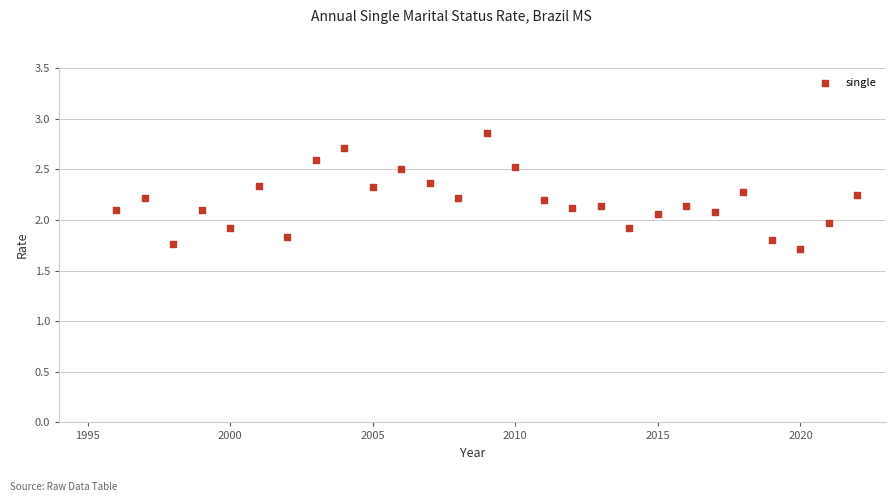

What is the range of X values (max minus min)?

26.0